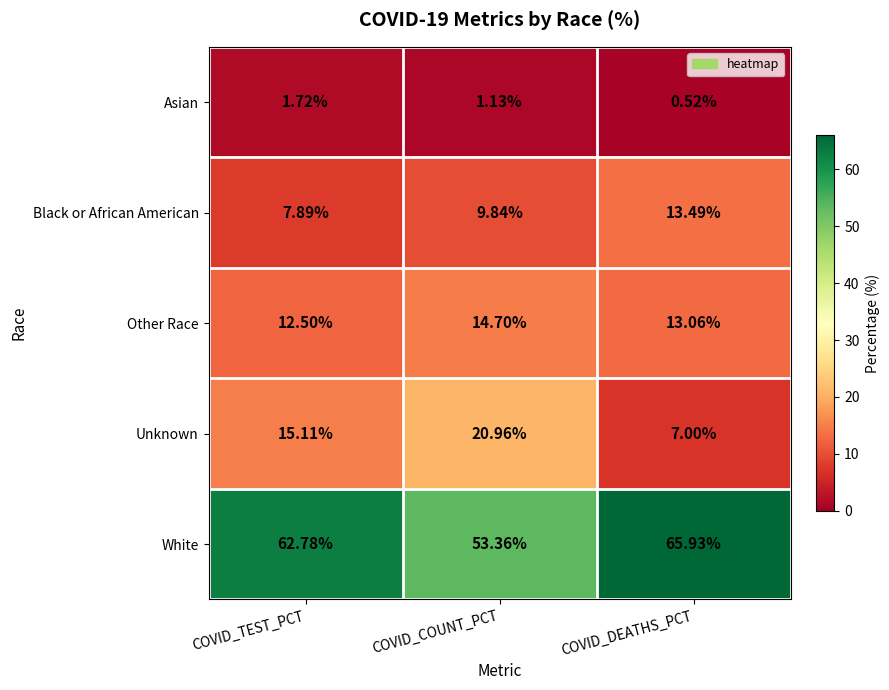

At which label is White closest to 59?

COVID_TEST_PCT